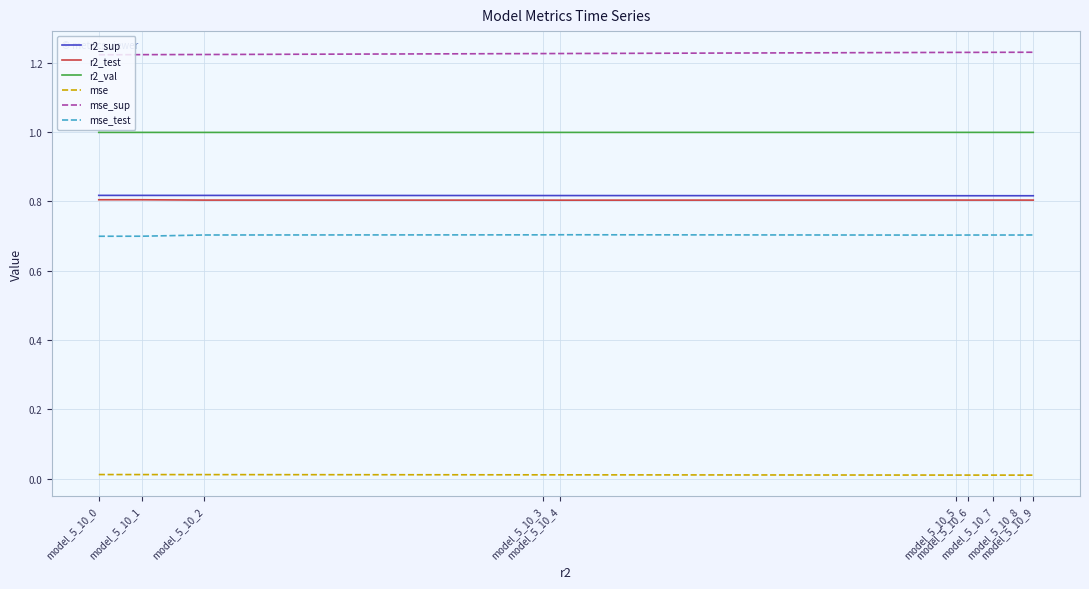

What is the minimum value for r2_val?

1.0